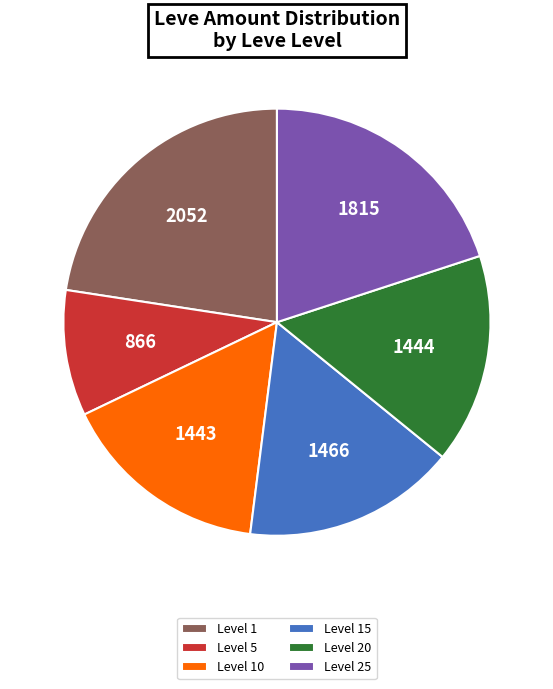

Count the number of slices in the pie.

6